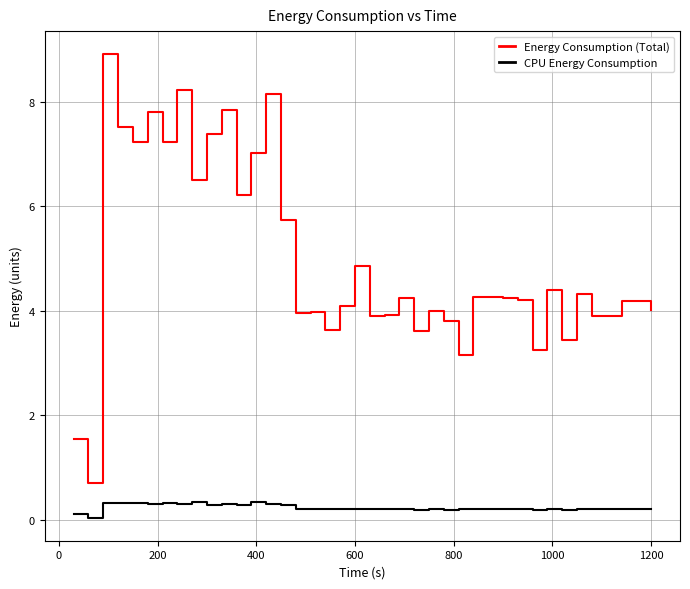

Count the CPU Energy Consumption values in the range 0 to 1.

39